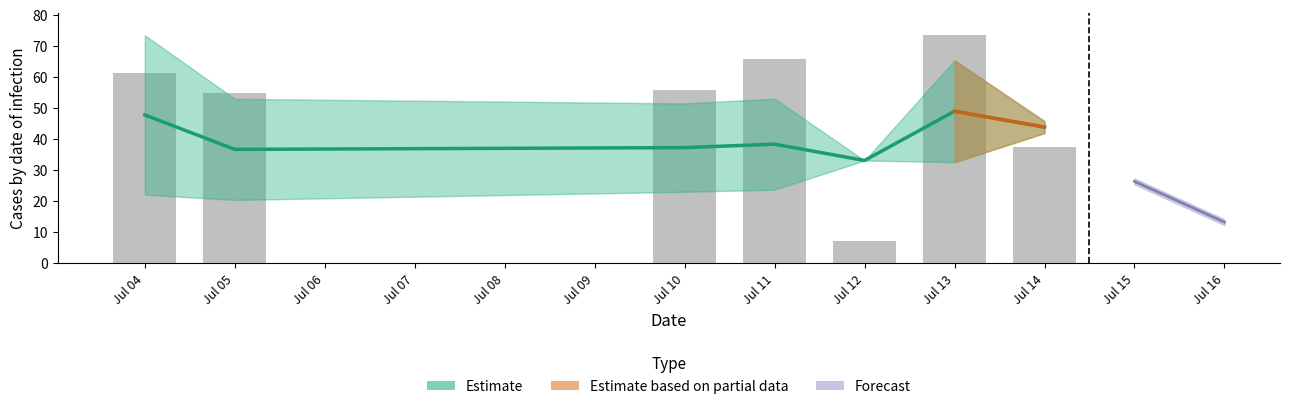

What is the minimum value shown in the chart?

13